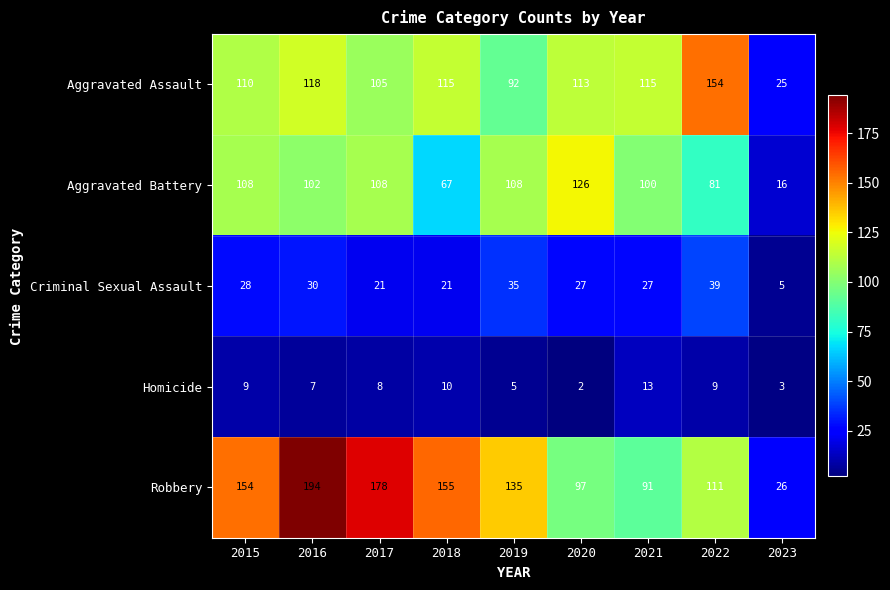

What is the total value across all series at 2017?

420